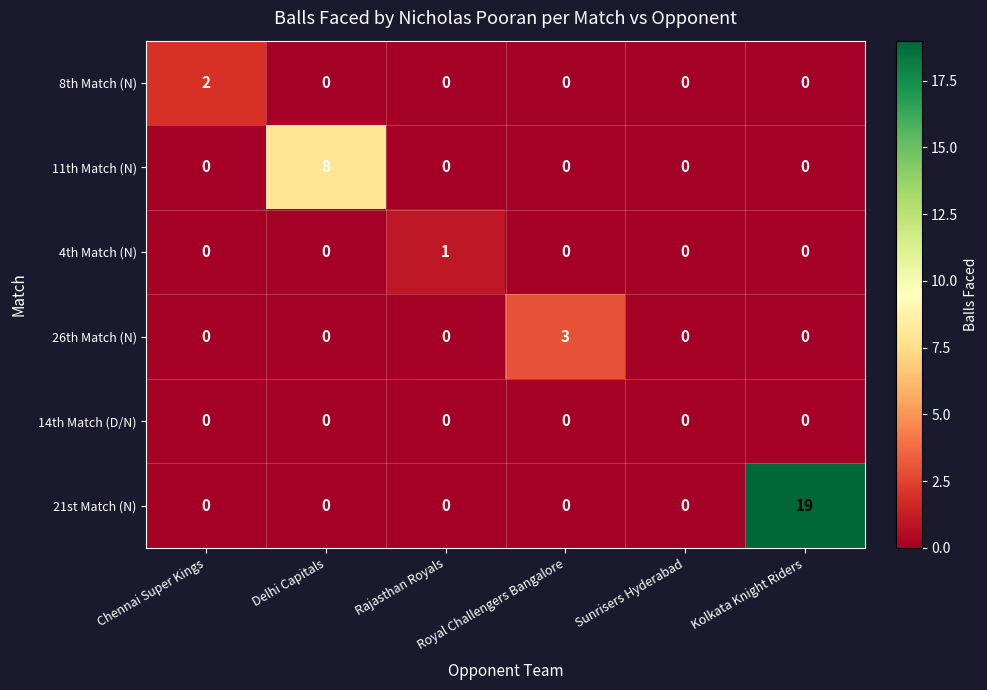

What is the greatest value displayed?

19